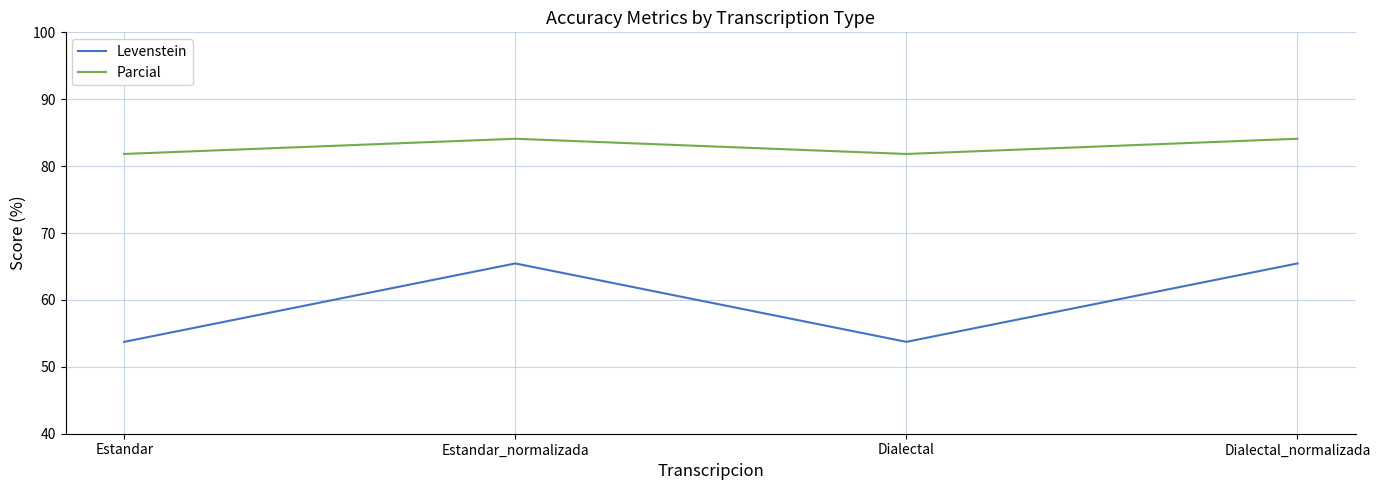

Reading right to left, list all the values displayed in this chart.

Levenstein: 65.5	53.7	65.5	53.7
Parcial: 84.1	81.8	84.1	81.8